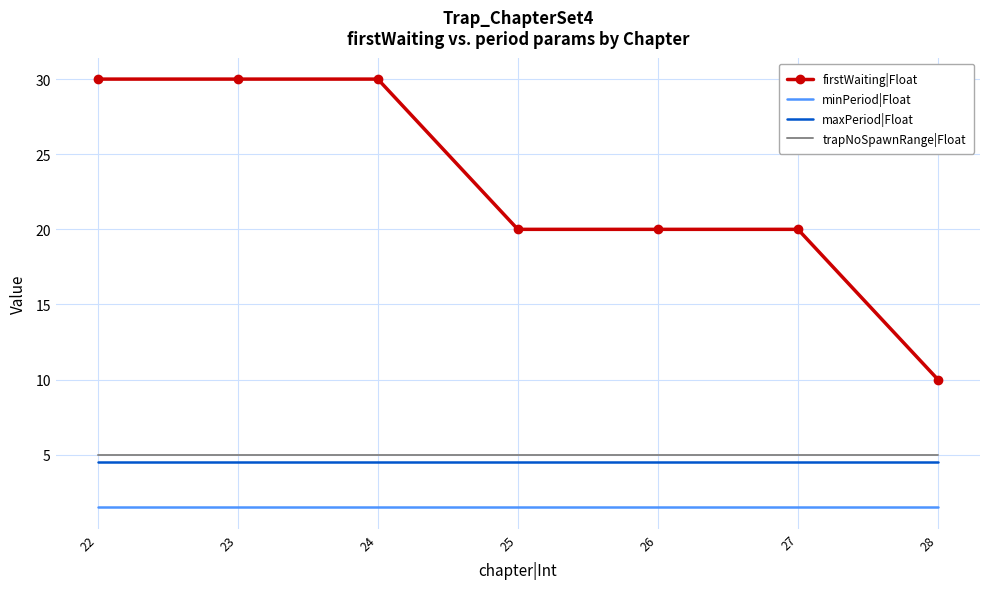

What is the total value across all series at 27?

31.0